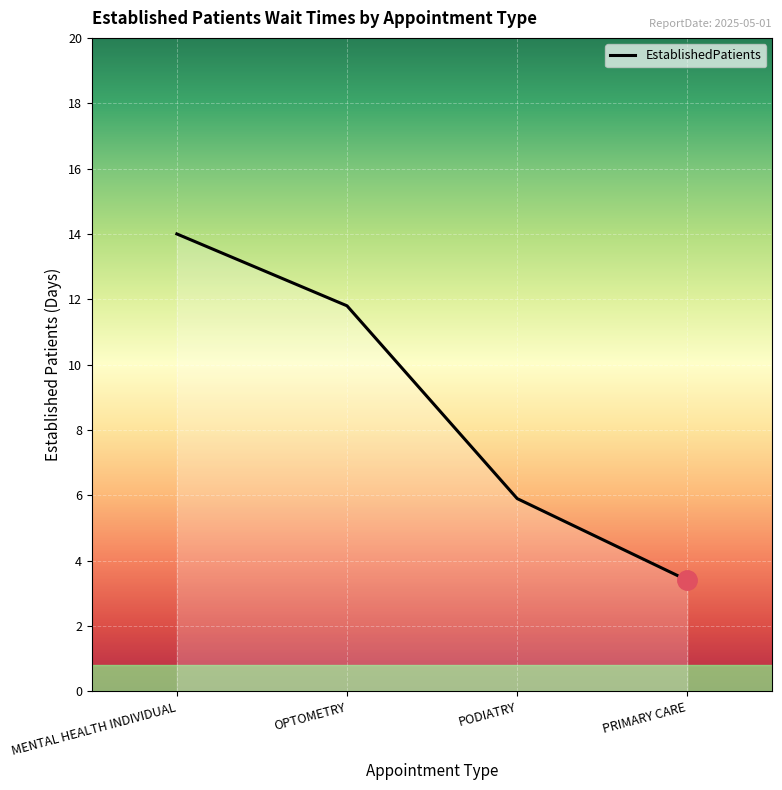

What is the change in value from MENTAL HEALTH INDIVIDUAL to PRIMARY CARE?

-10.6